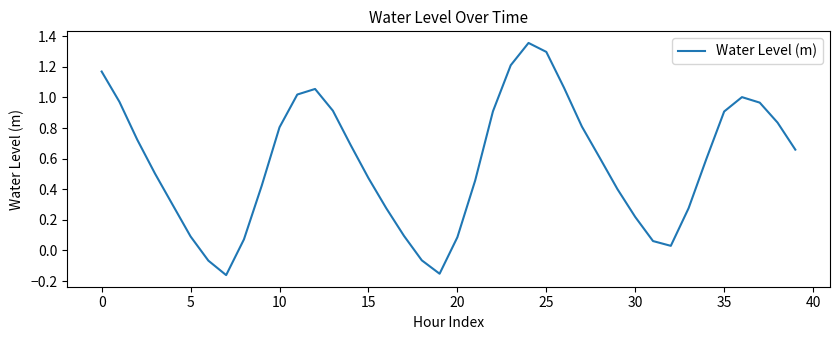

What is the difference between the maximum and minimum values?

1.5